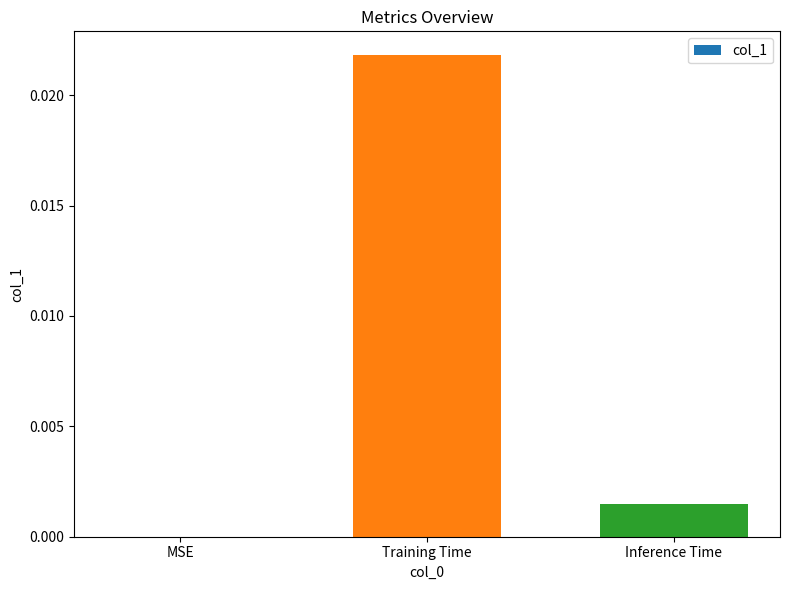

Which label corresponds to the largest value in the chart?

Training Time